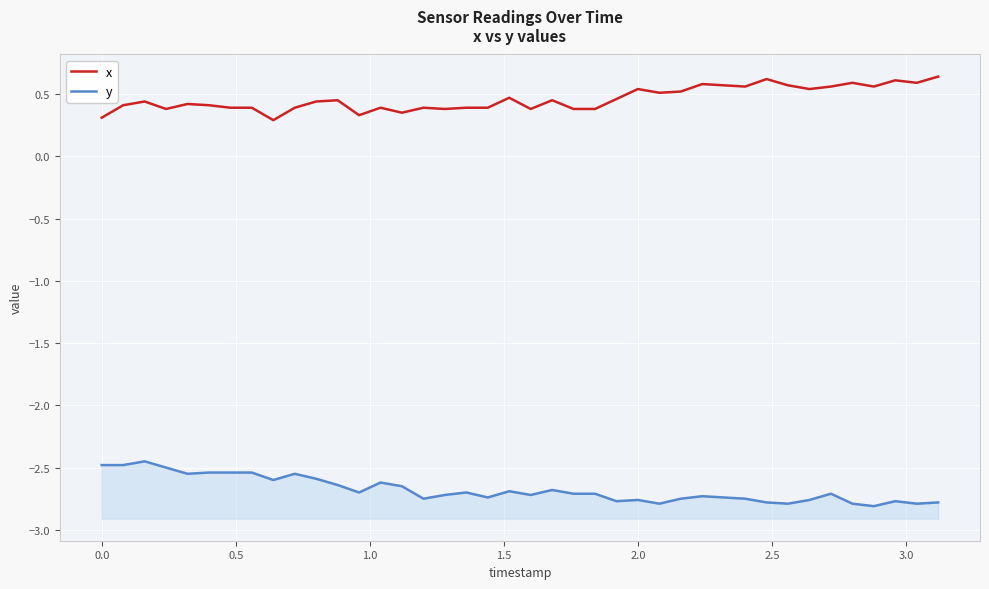

True or false: x and y cross at least once.

False